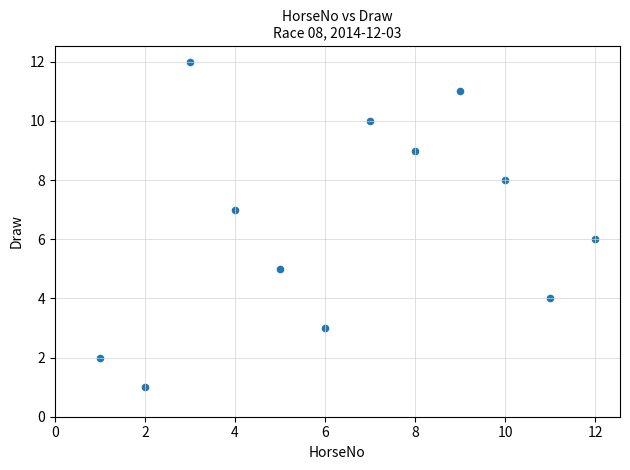

What is the range of Y values (max minus min)?

11